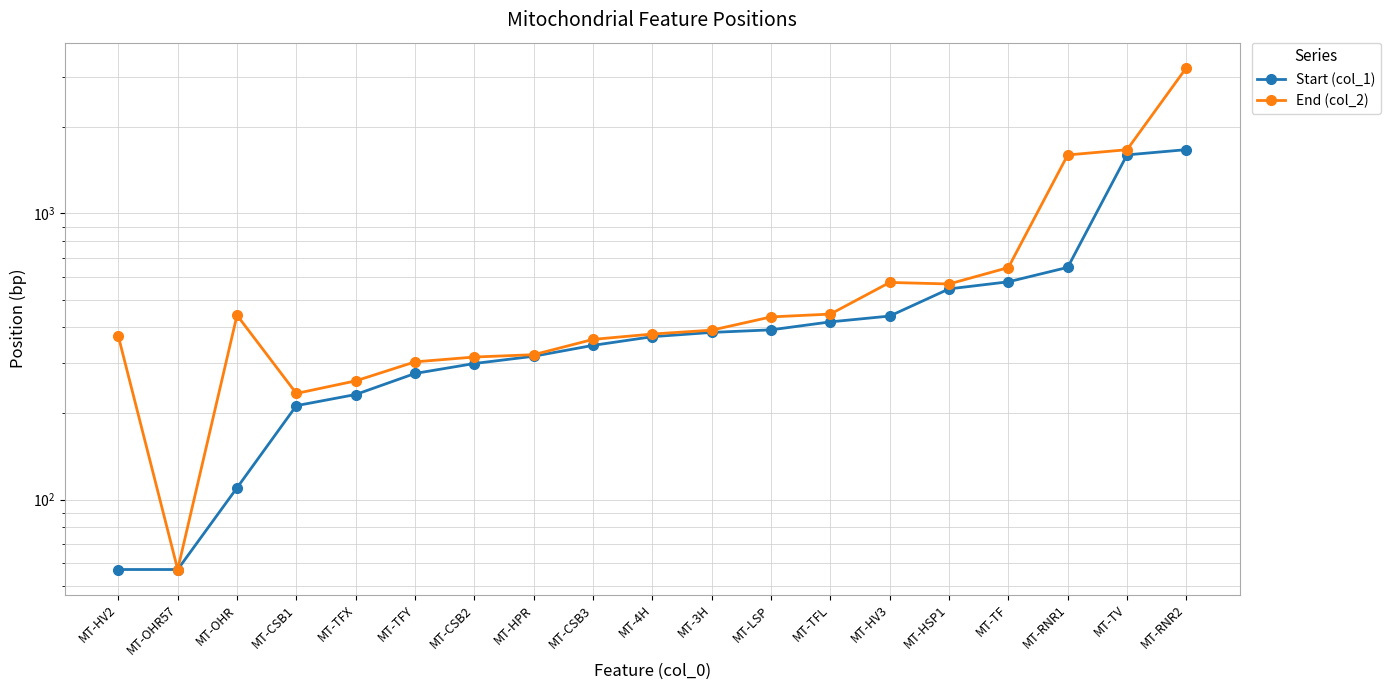

What value does the End (col_2) series have at MT-HV2, to the nearest 10?

370